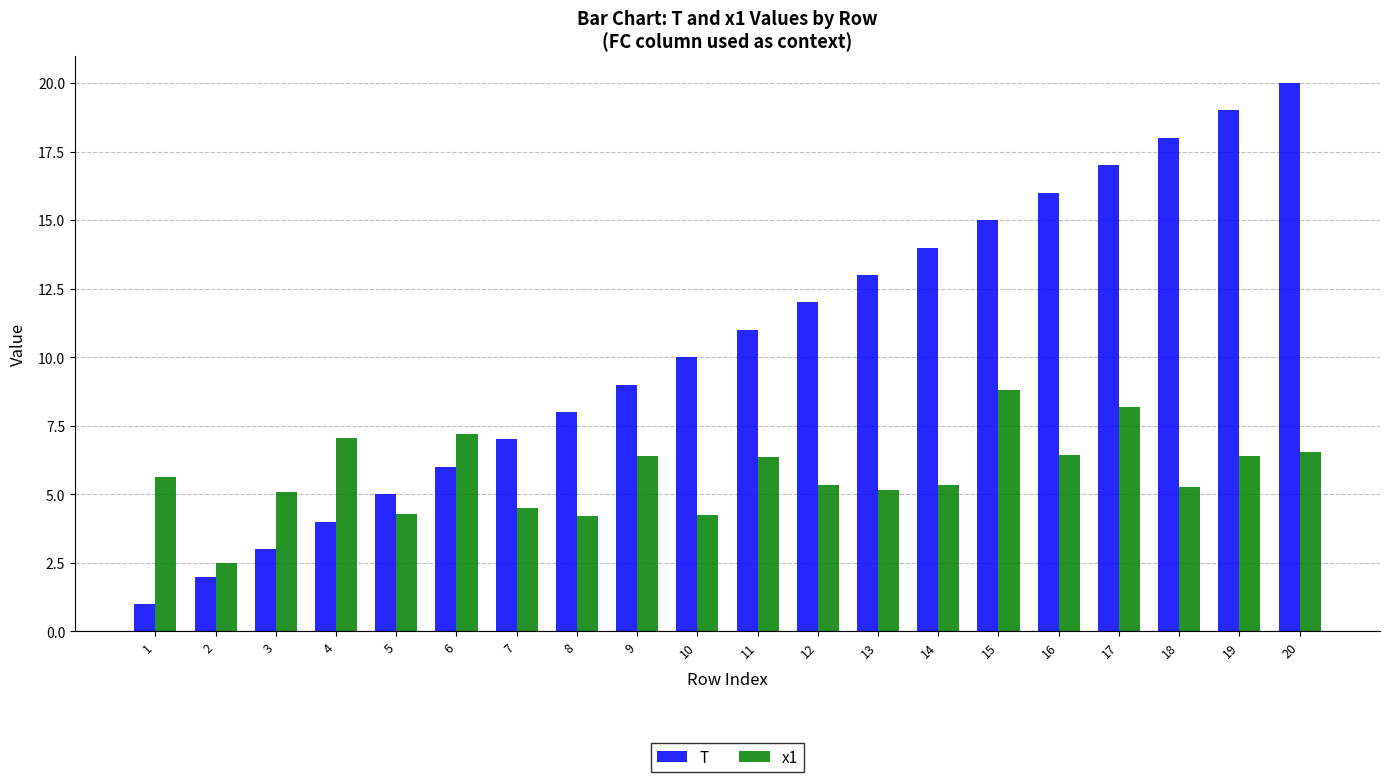

What is the average value of the x1 series?

5.7